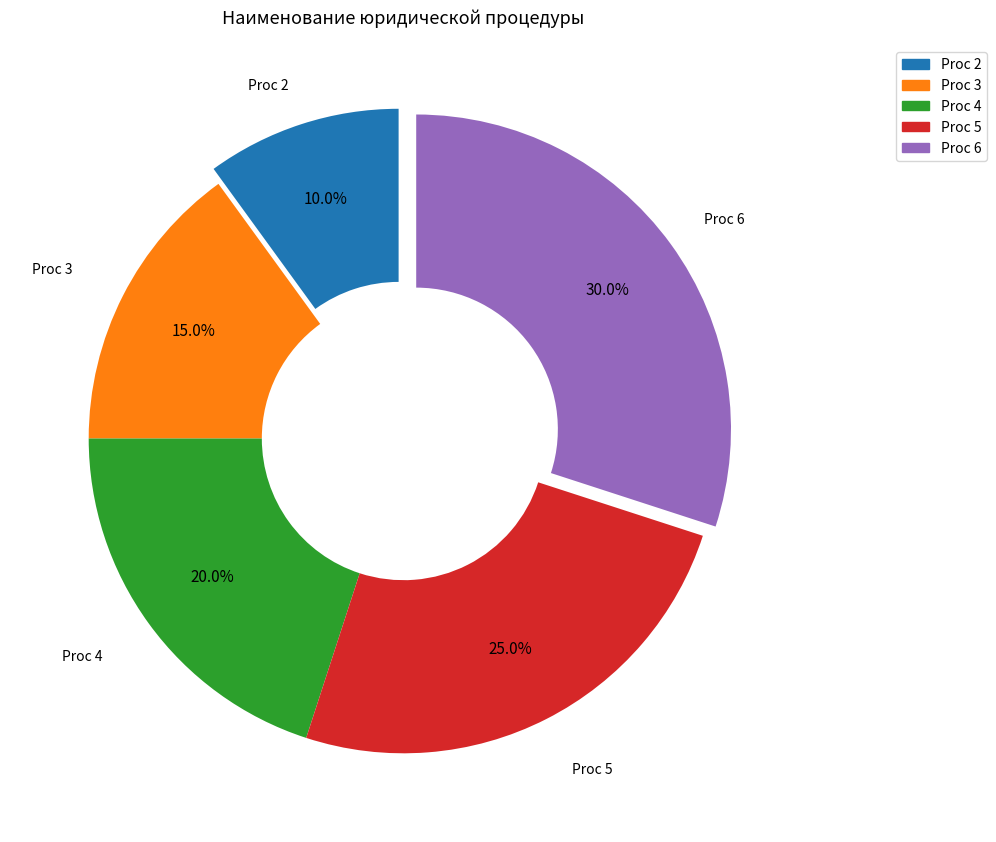

Does Proc 3 account for over 50% of the chart?

No